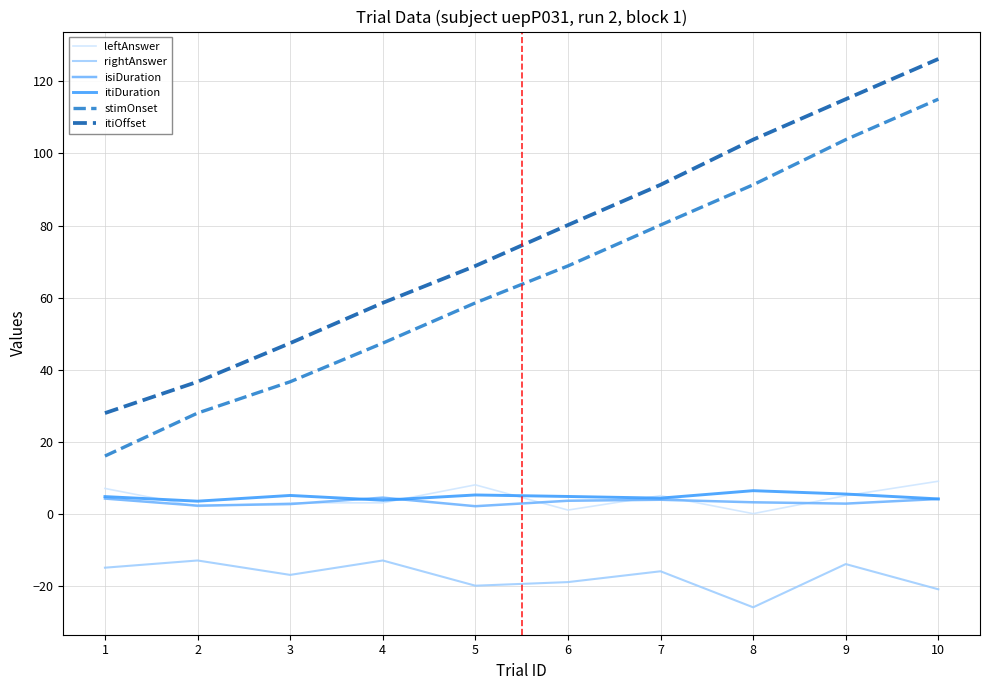

List the series in order of their peak value, highest first.

itiOffset, stimOnset, leftAnswer, itiDuration, isiDuration, rightAnswer